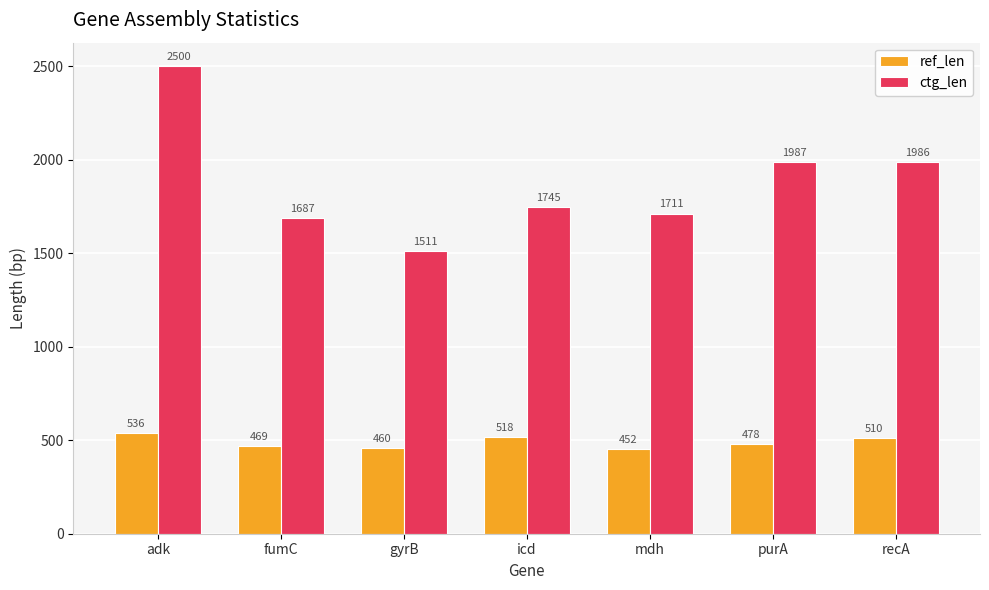

How many categories are shown in the chart?

7